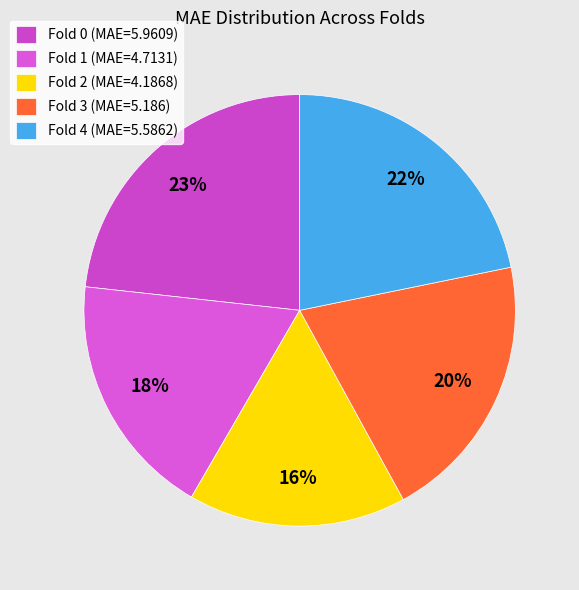

Do Fold 1 and Fold 2 together represent more than half of the pie?

No